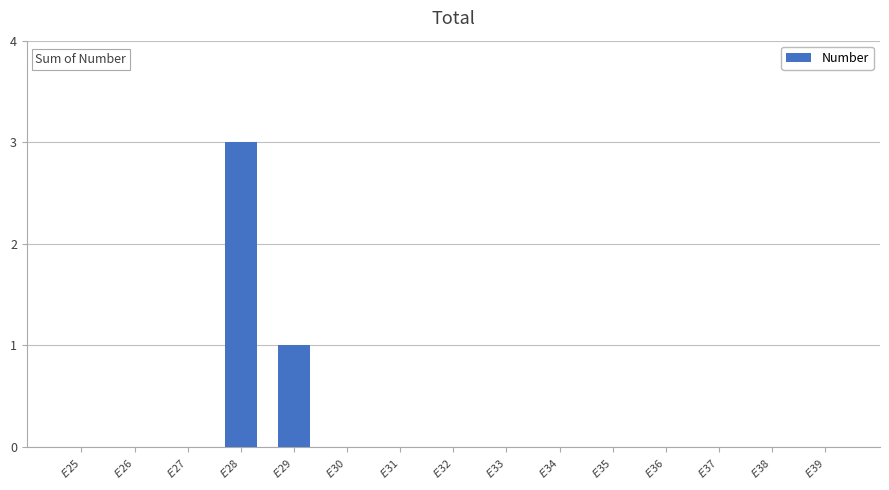

What is the sum of all values?

4